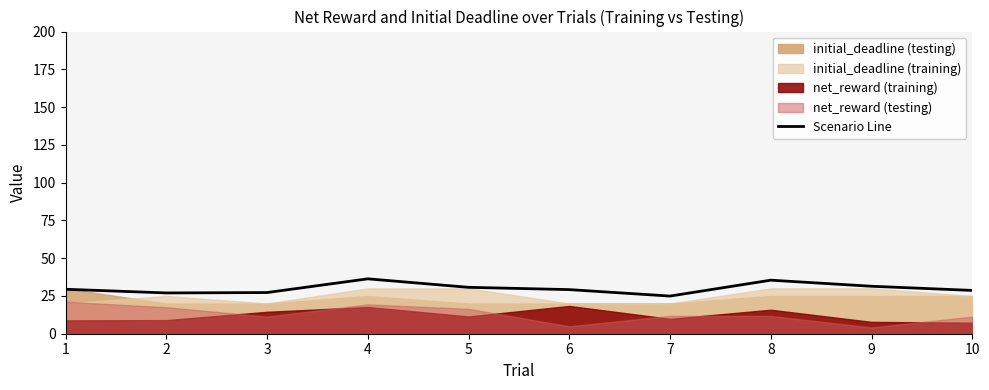

How many interior local valleys (lower than both neighbors) does the data have?

2